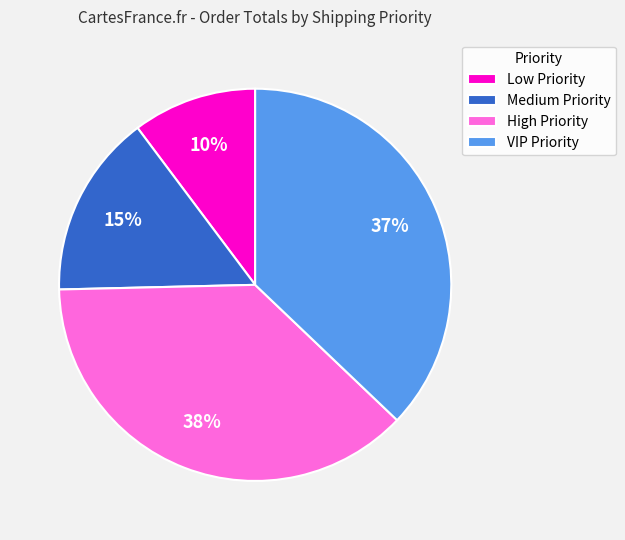

How many slices are in this pie chart?

4